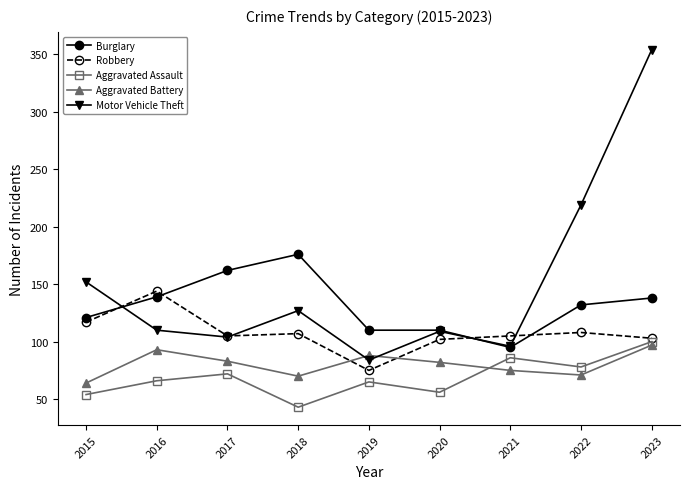

At which category does Robbery reach its first local peak?

2016